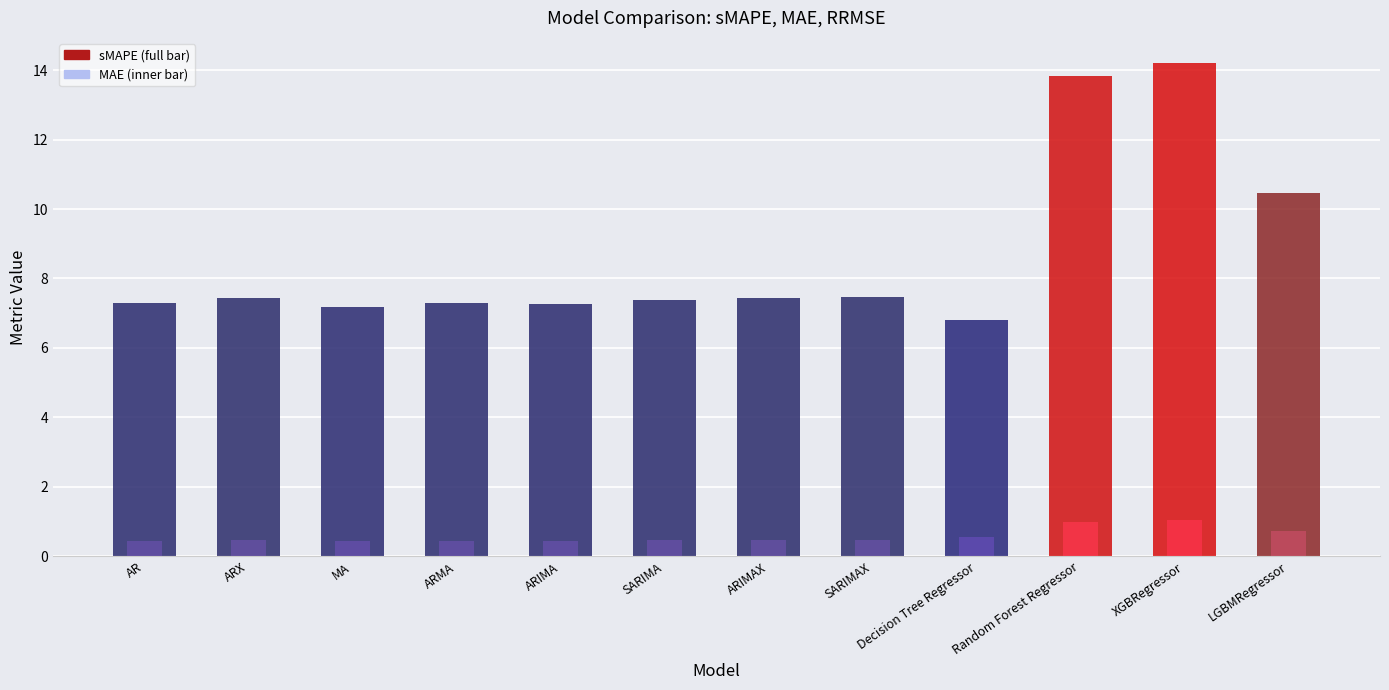

True or false: RRMSE has a value of 0.5 at XGBRegressor.

False